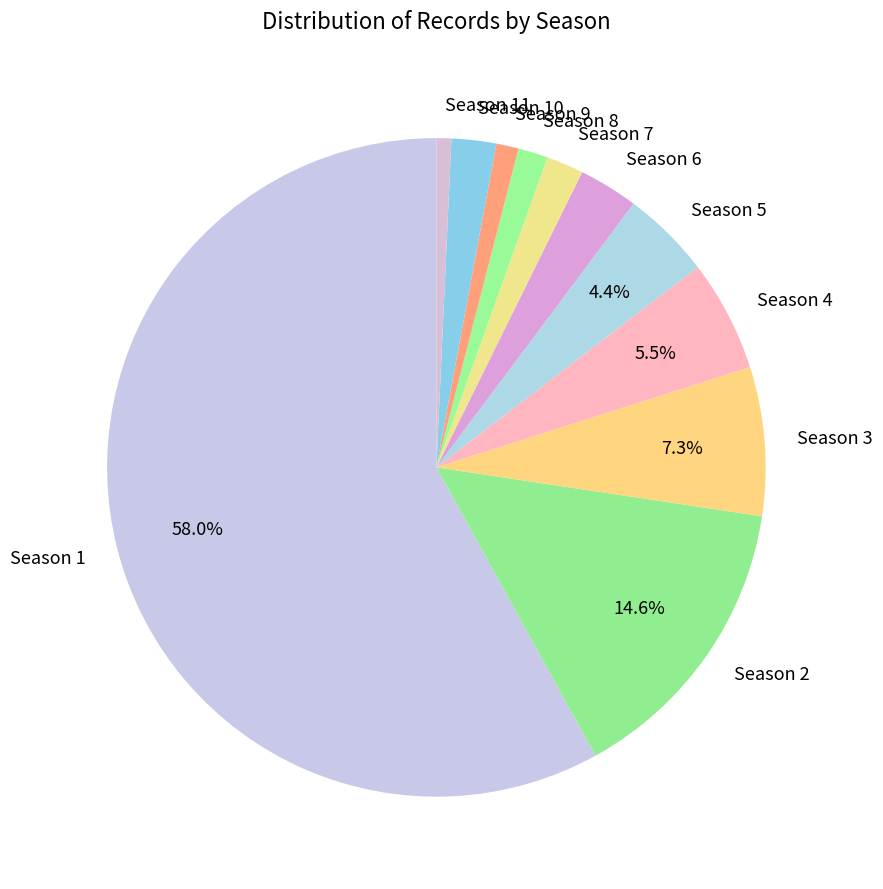

Count the number of slices in the pie.

11